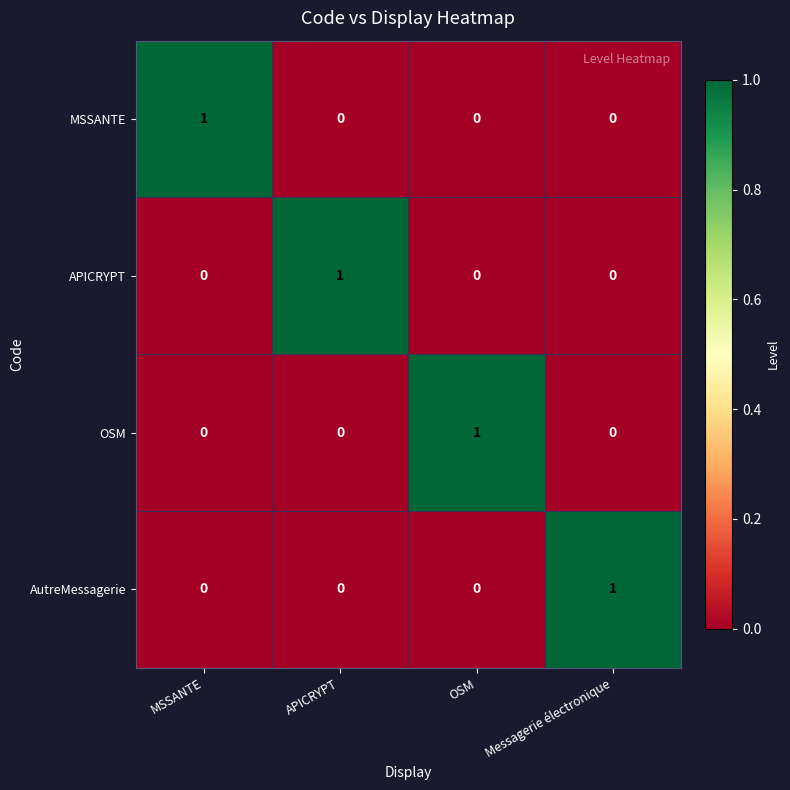

How many values in the OSM series exceed 0?

1